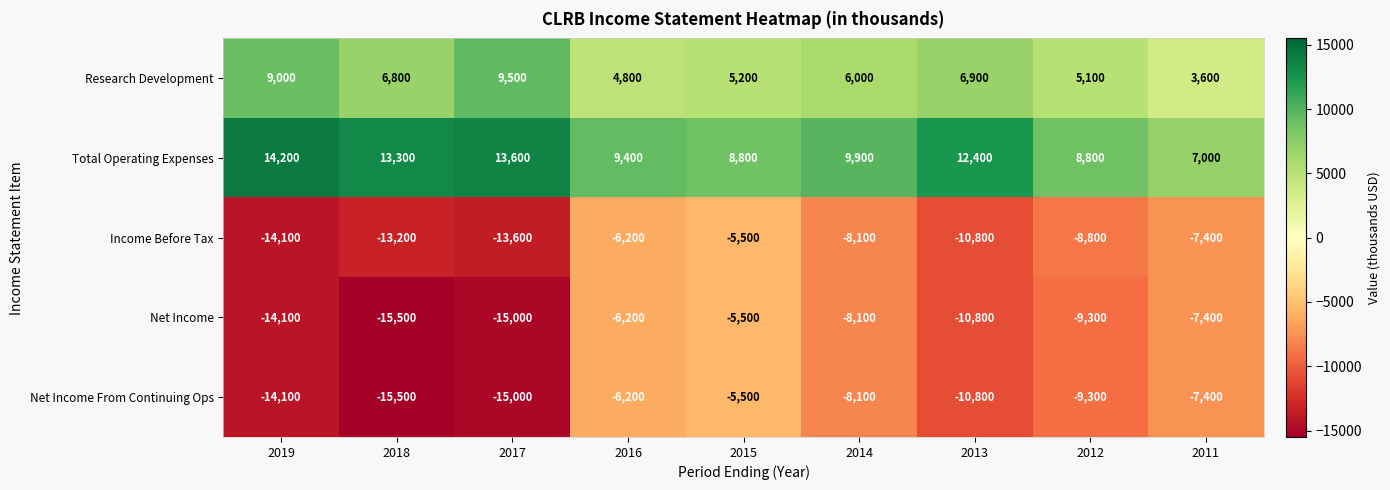

Count the number of categories in the chart.

9